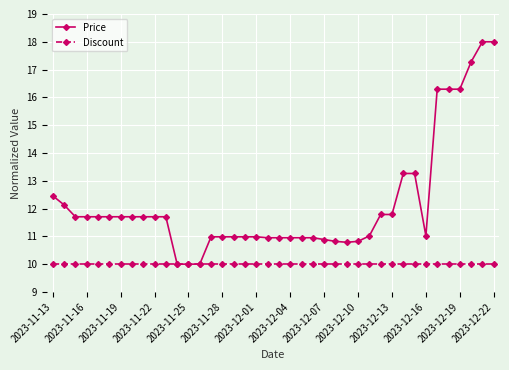

What is the average value of the Discount series?

10.0